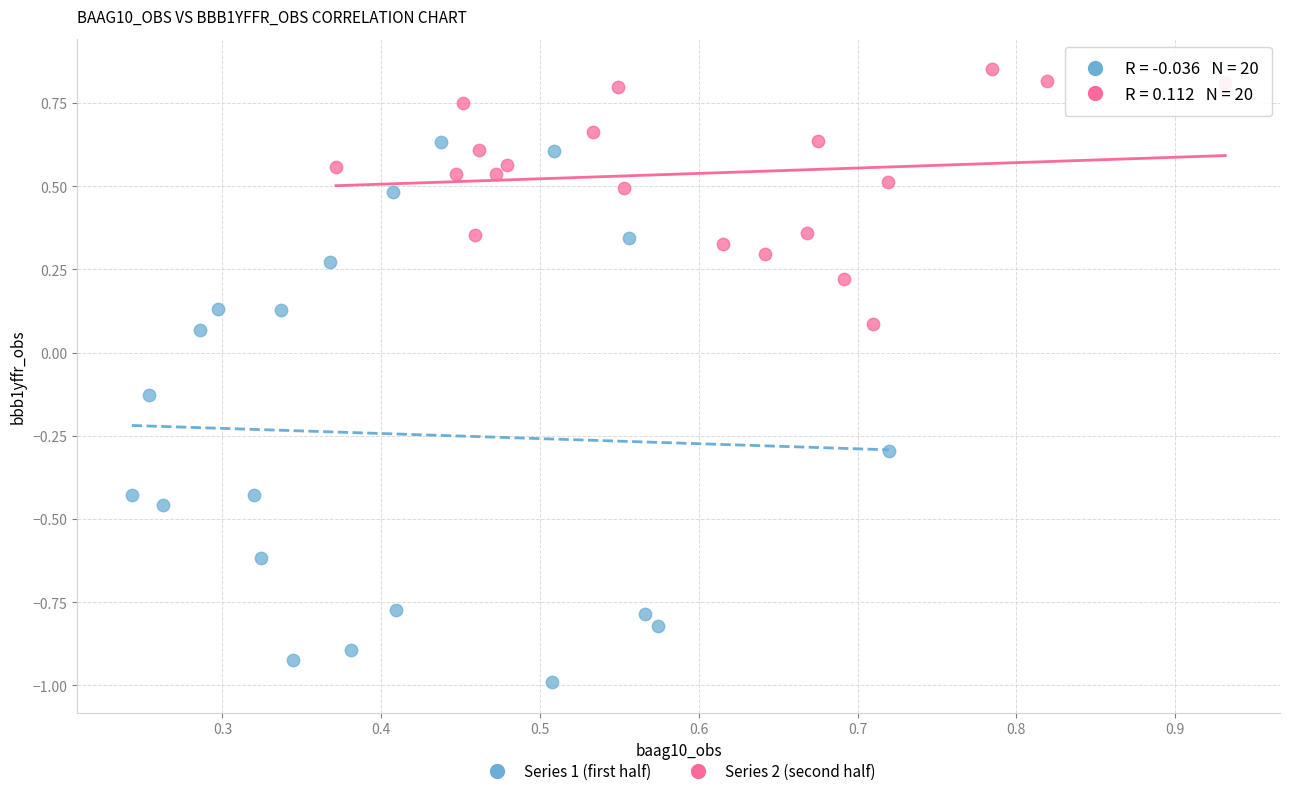

Which series reaches the minimum Y coordinate?

Series 1 (first half)